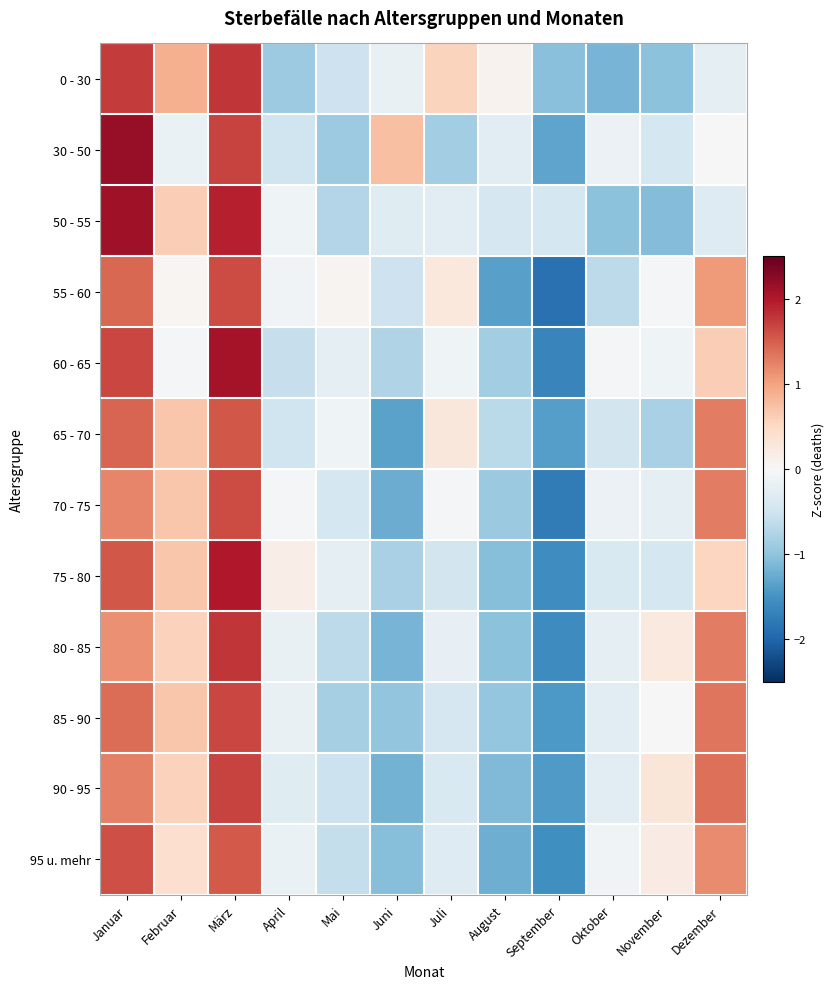

What is the spread (max minus min) of values at Juli?

1.4